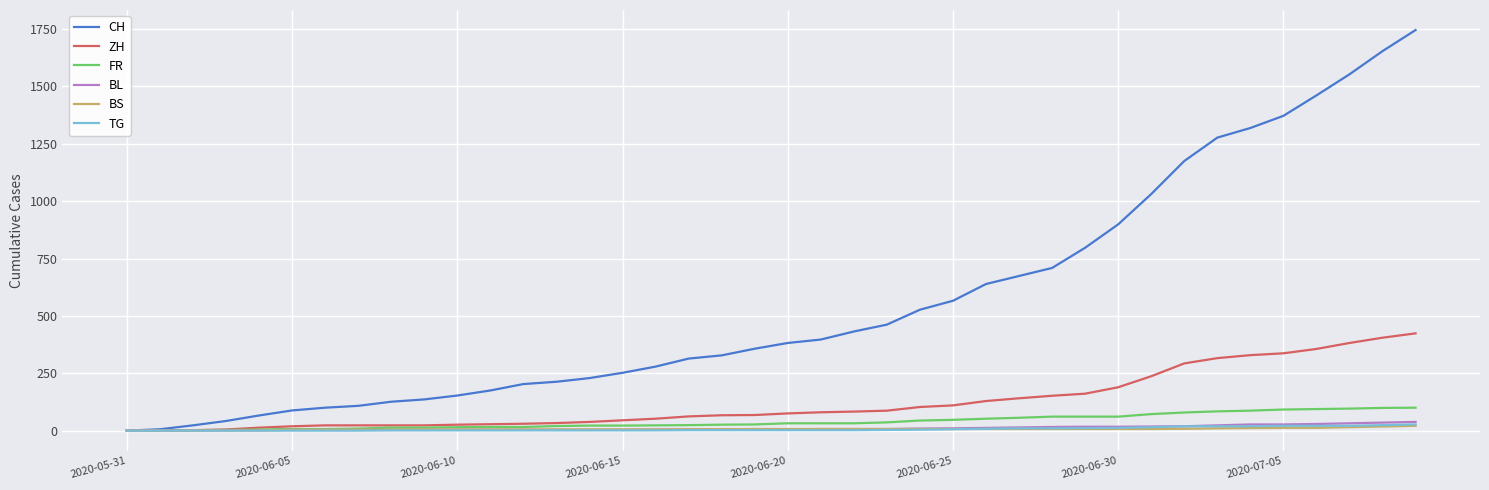

How many lines are shown in the chart?

6